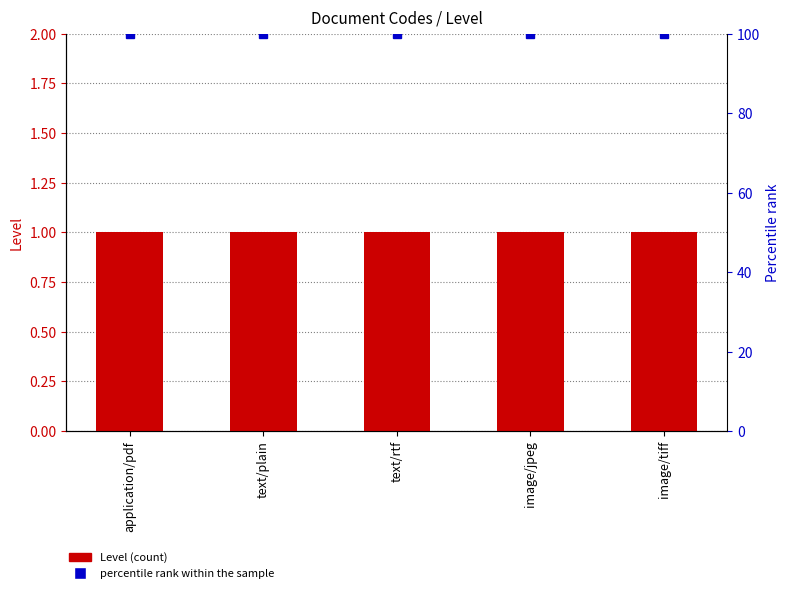

What is the average value of the Level series?

1